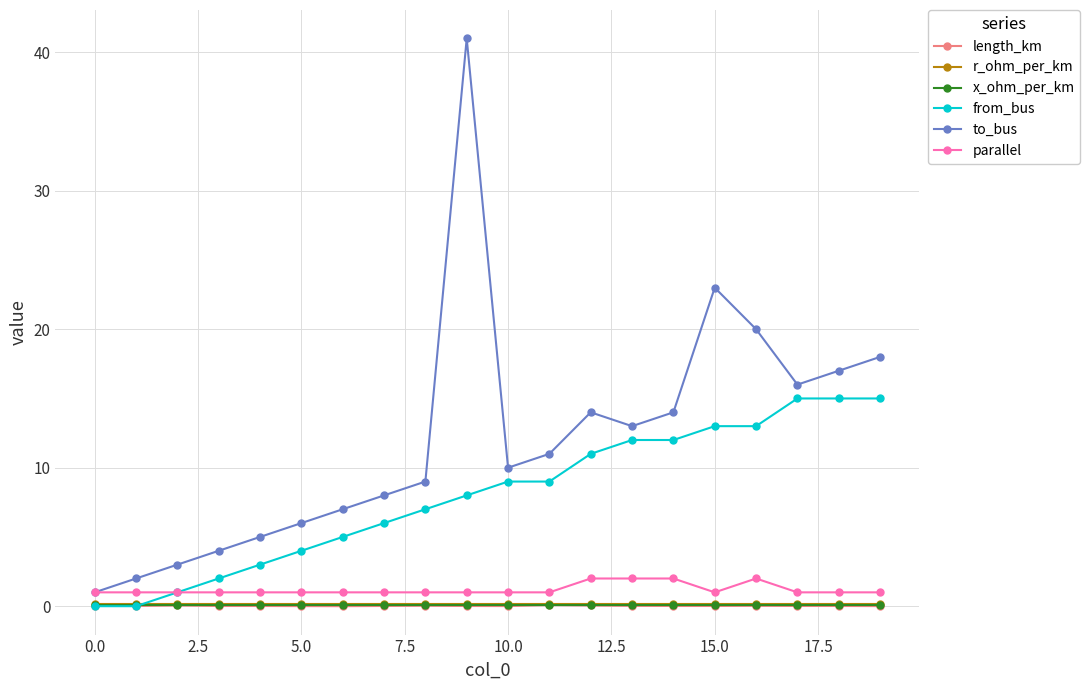

True or false: parallel and length_km intersect in this chart.

False